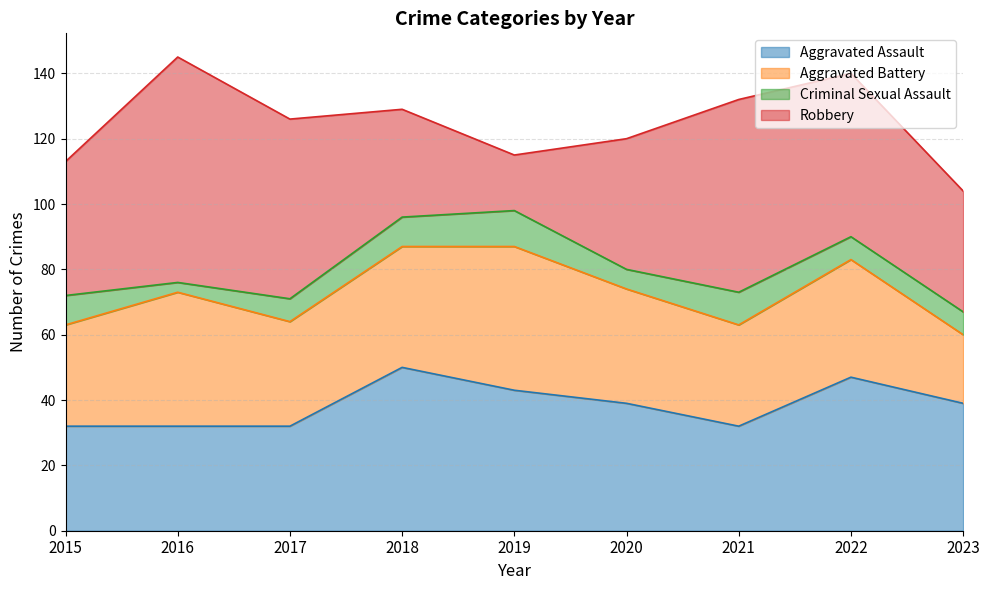

True or false: Criminal Sexual Assault and Aggravated Assault intersect in this chart.

False